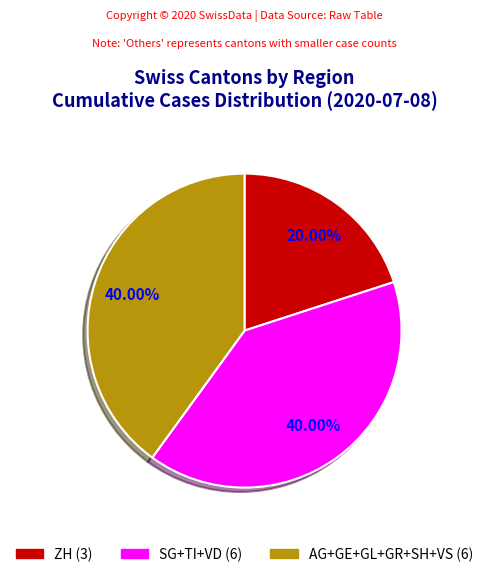

Is there any slice that represents more than half of the pie?

No